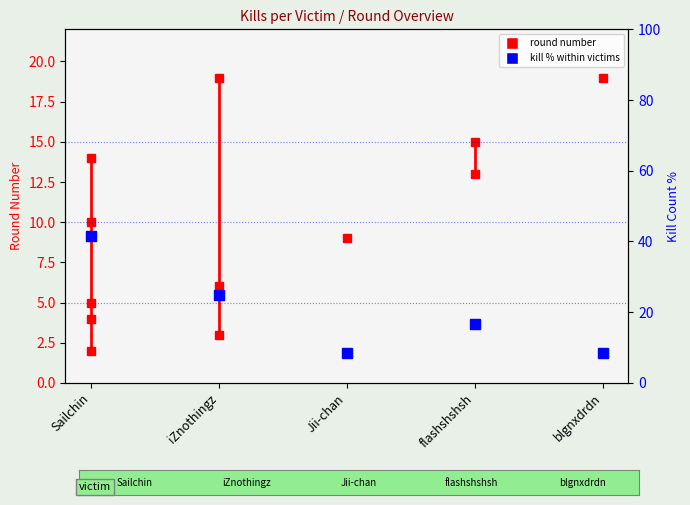

Between iZnothingz and Sailchin, which is larger?

iZnothingz